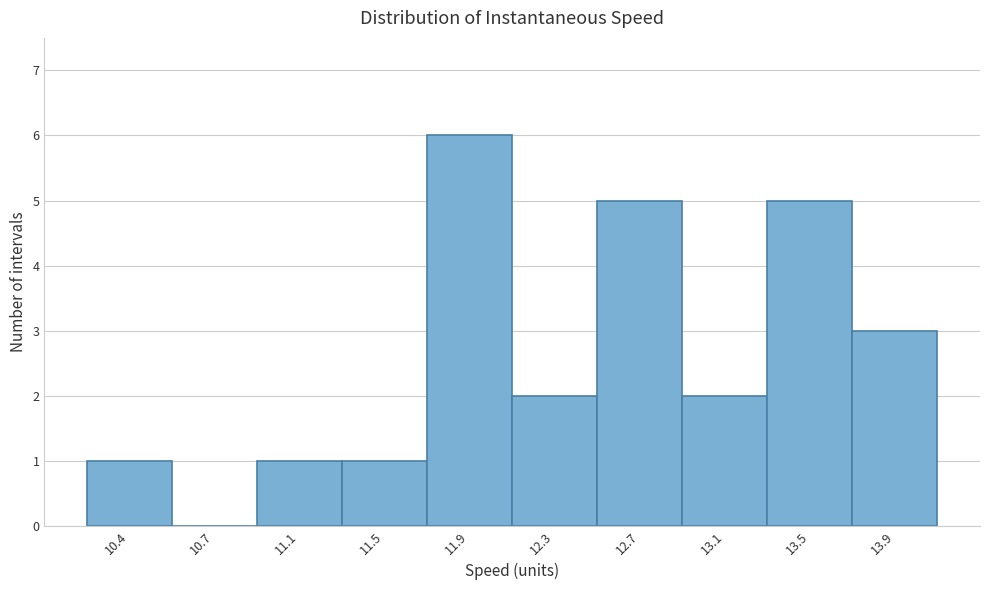

Reading left to right, what are all the values shown in this chart?

10.4=1	10.7=0	11.1=1	11.5=1	11.9=6	12.3=2	12.7=5	13.1=2	13.5=5	13.9=3